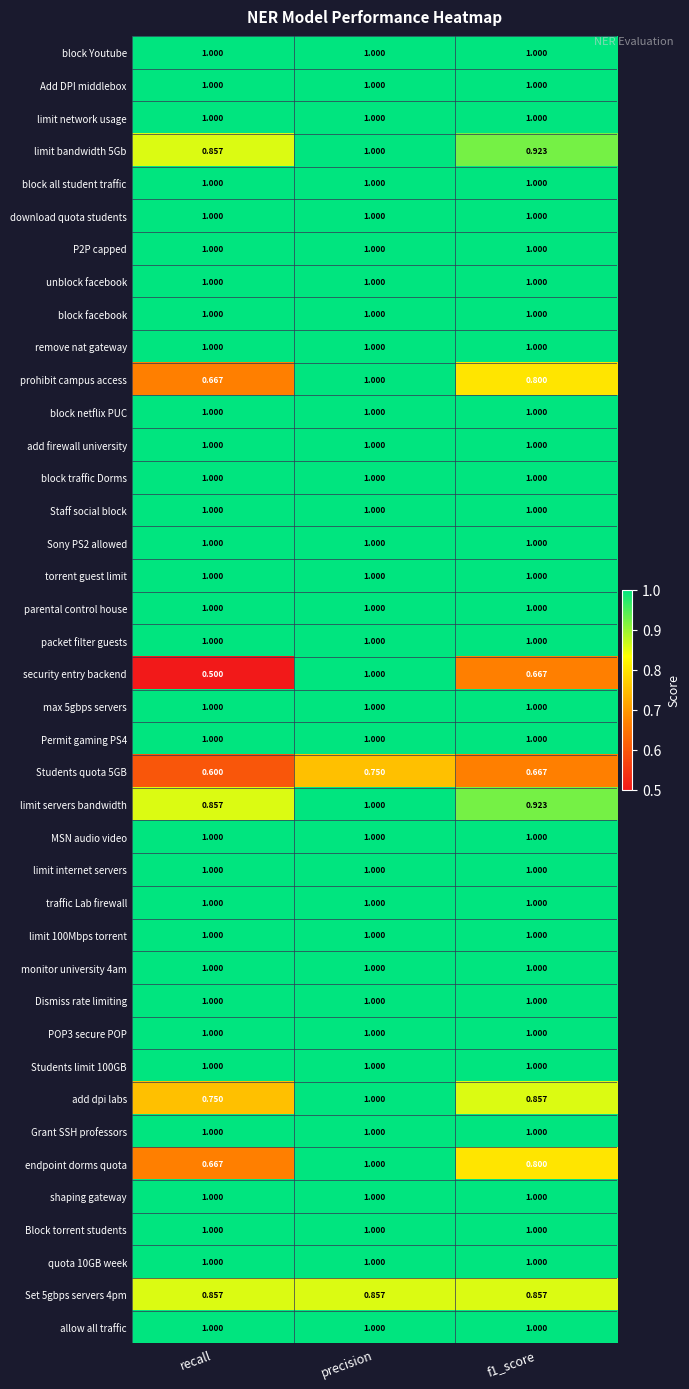

Which series changed the most between recall and f1_score?

security entry backend